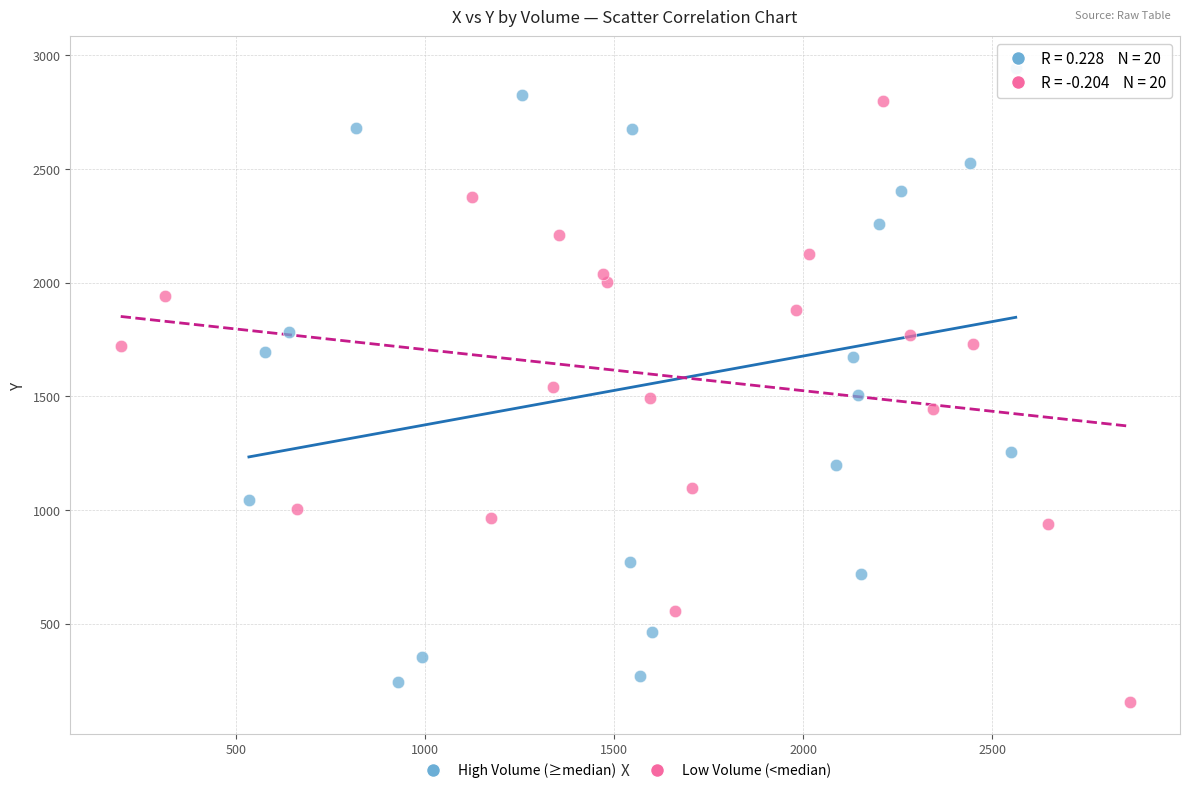

Which series contains the highest Y value?

High Volume (≥median)